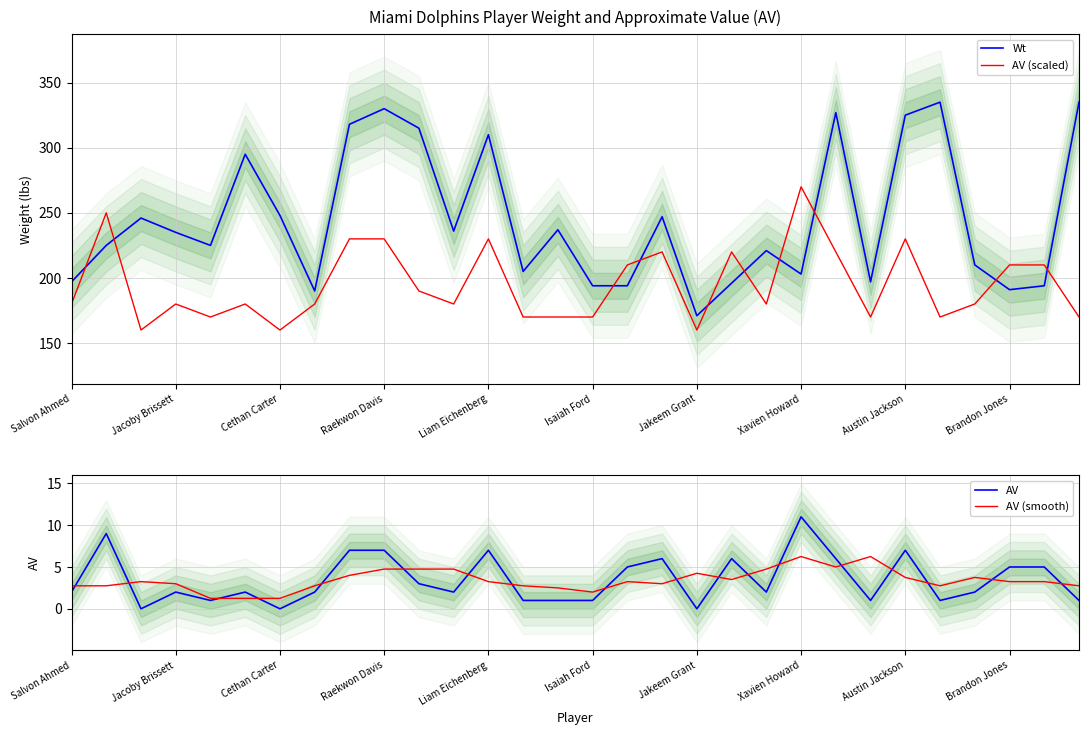

Between 22 and 23, which is larger?

22